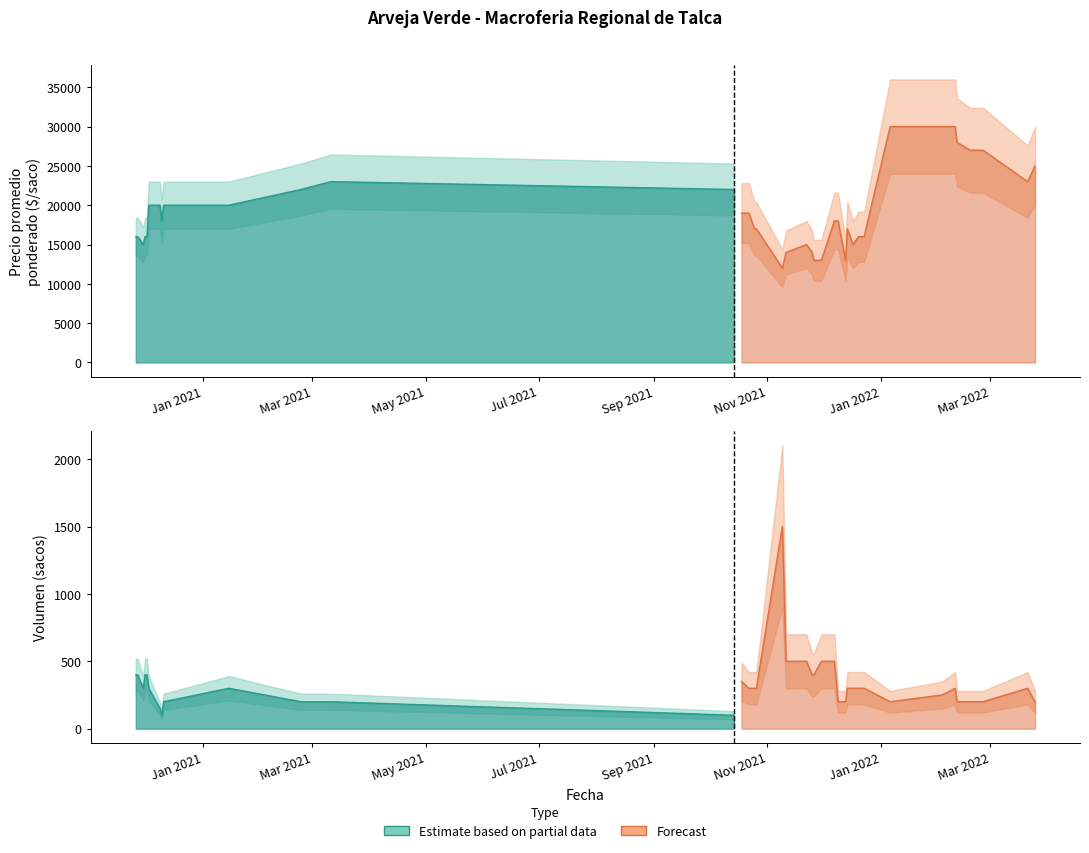

How many data points in Volumen are less than 300?

15